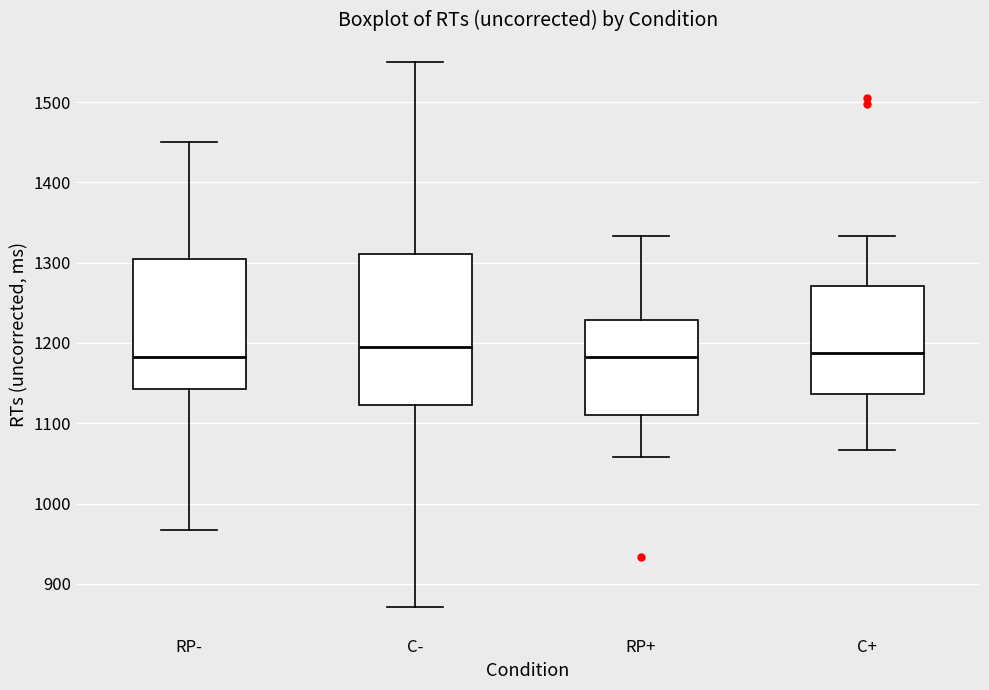

Reading left to right, transcribe this box plot: for each box, give where its median line is, the range the box spans, and where its two whiskers end, as read against the y-axis. The values are not printed on the chart, so give them approximately, as read against the axis.

RP-: median 1180, box 1140 to 1300, whiskers 970 to 1450
C-: median 1190, box 1120 to 1310, whiskers 870 to 1550
RP+: median 1180, box 1110 to 1230, whiskers 1060 to 1330
C+: median 1190, box 1140 to 1270, whiskers 1070 to 1330